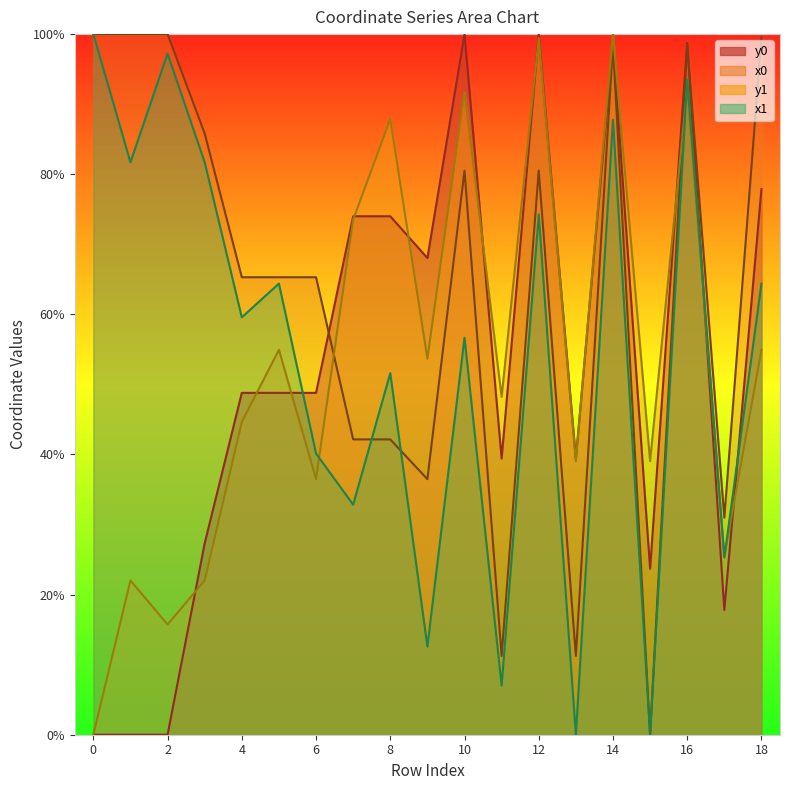

At which label does y0 reach its peak?

10